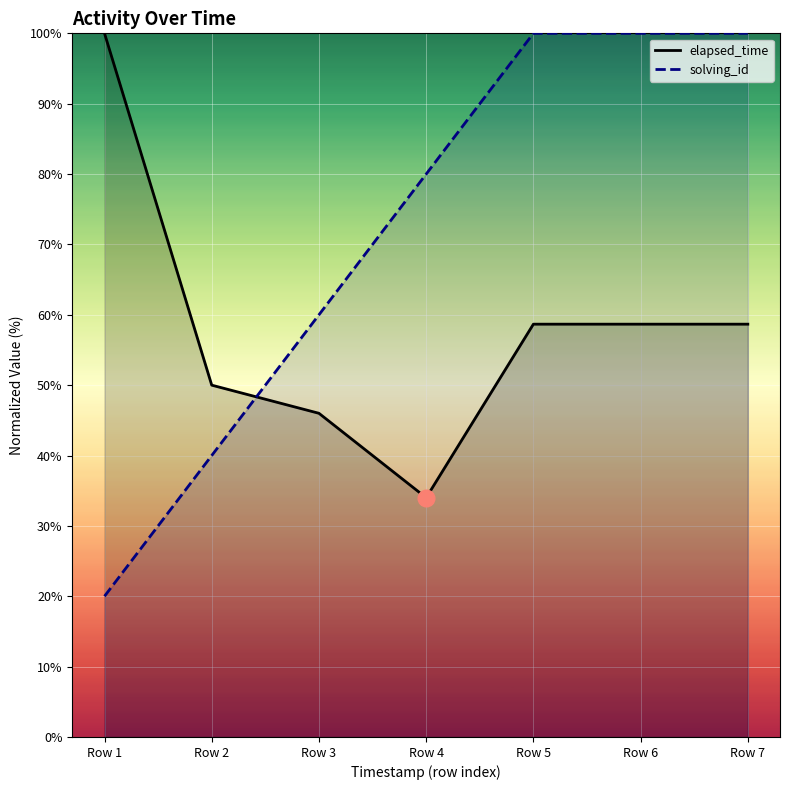

Where do elapsed_time and solving_id first cross each other?

Row 2 and Row 3